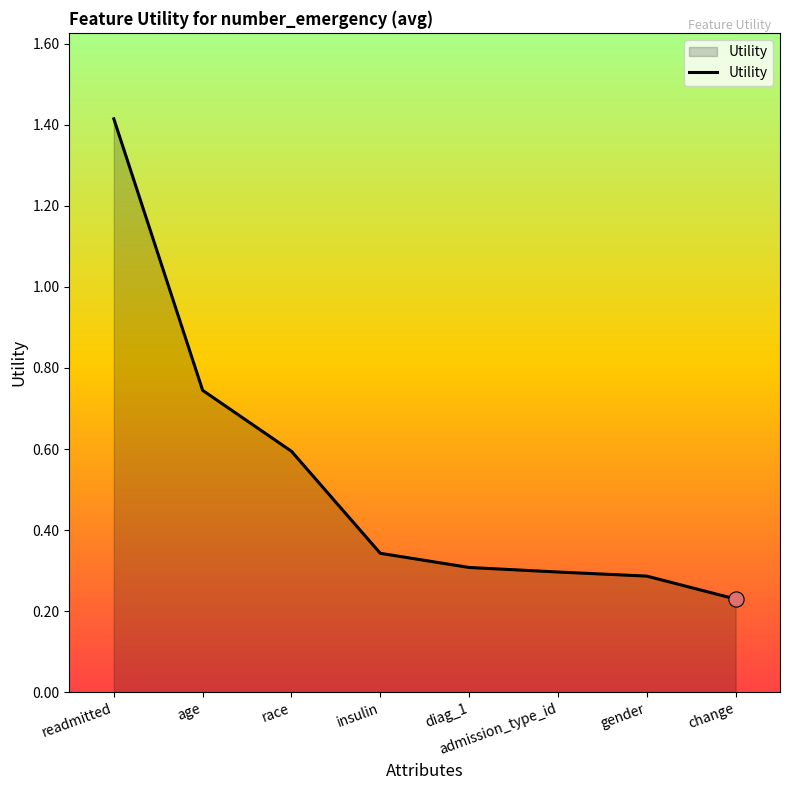

Which has a higher value, readmitted or diag_1?

readmitted